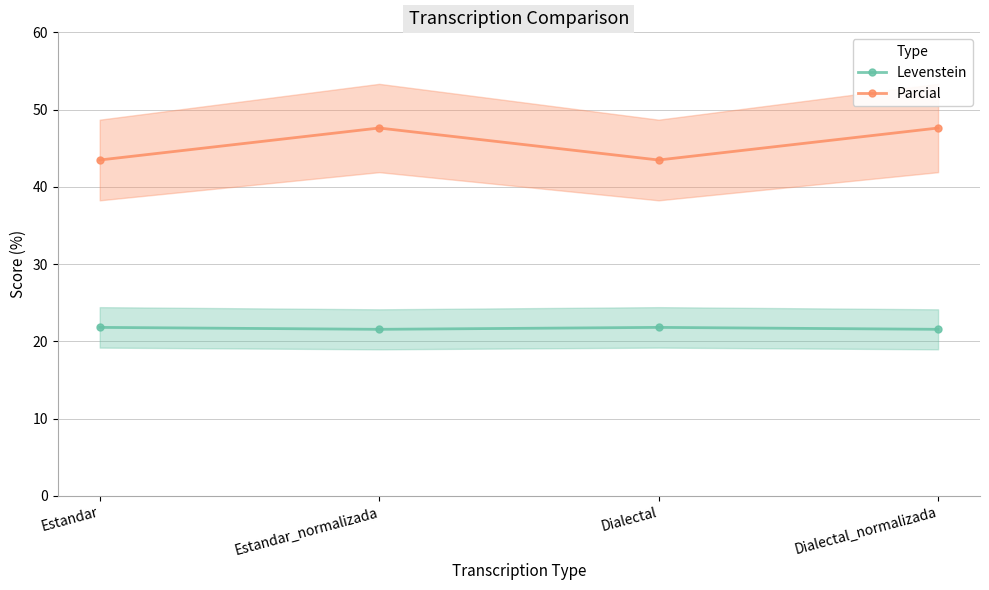

Where is Parcial nearest to the value 45?

Estandar